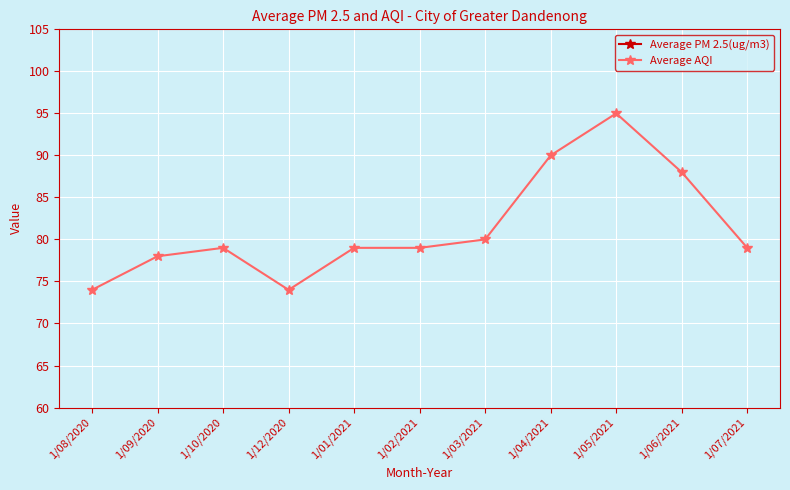

What is the label of the 9th point from the right?

1/10/2020